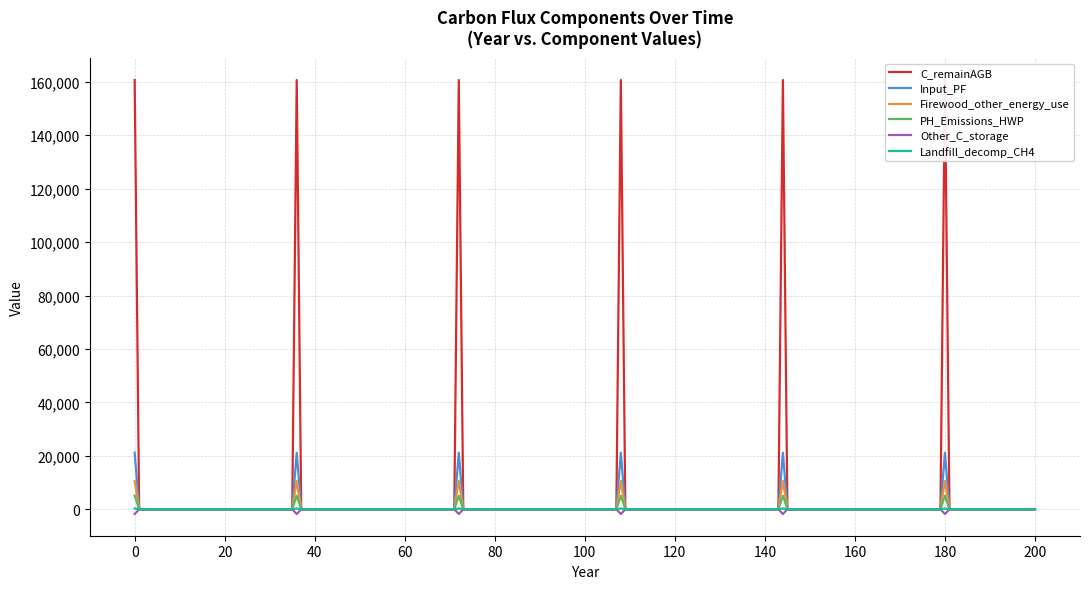

True or false: Firewood_other_energy_use and PH_Emissions_HWP intersect in this chart.

False